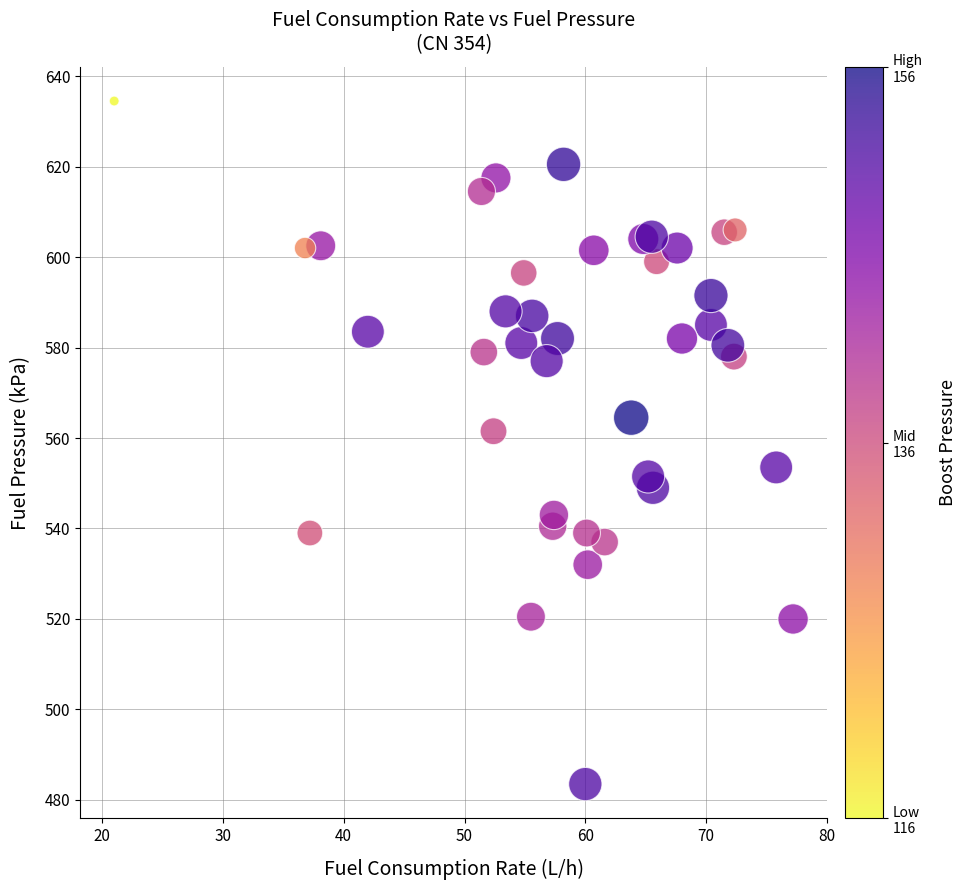

What Y value in the scatter plot is closest to 559?

561.5